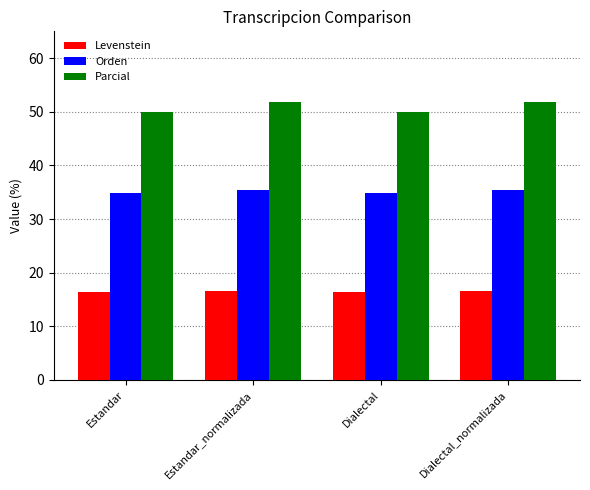

Which series has the largest total across all categories?

Parcial